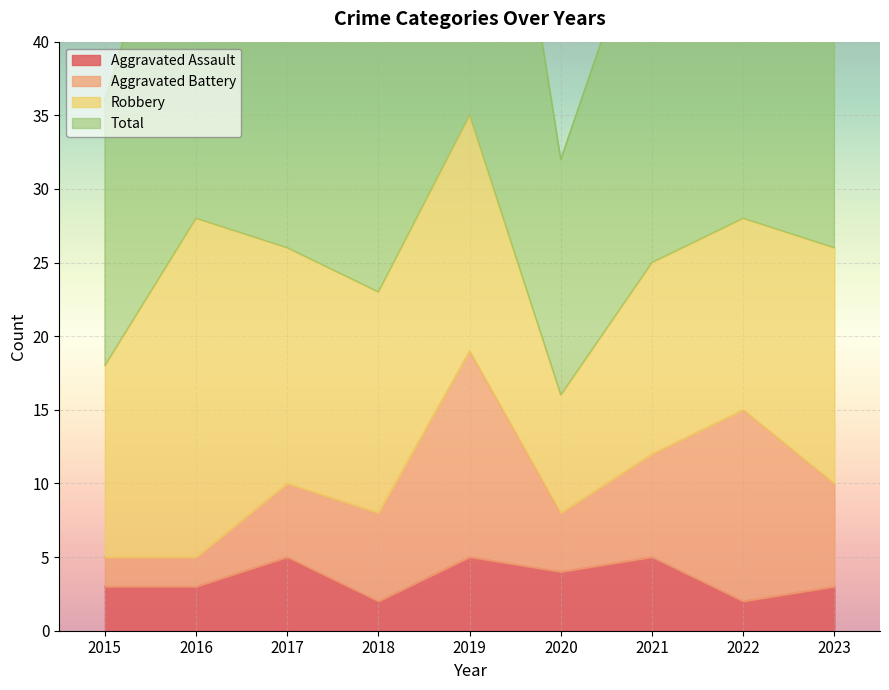

The value of Total at 2015 is 49. True or false?

False